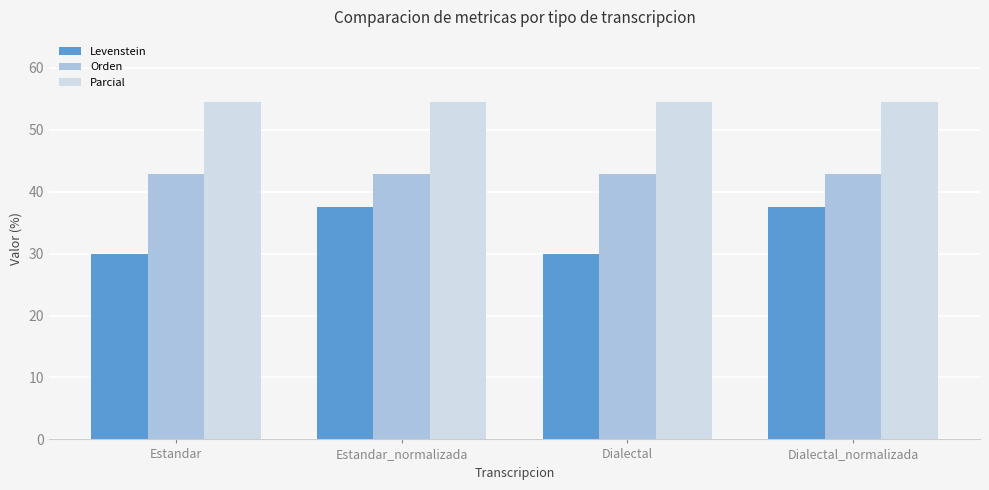

What is the total value across all series at Estandar?

127.4